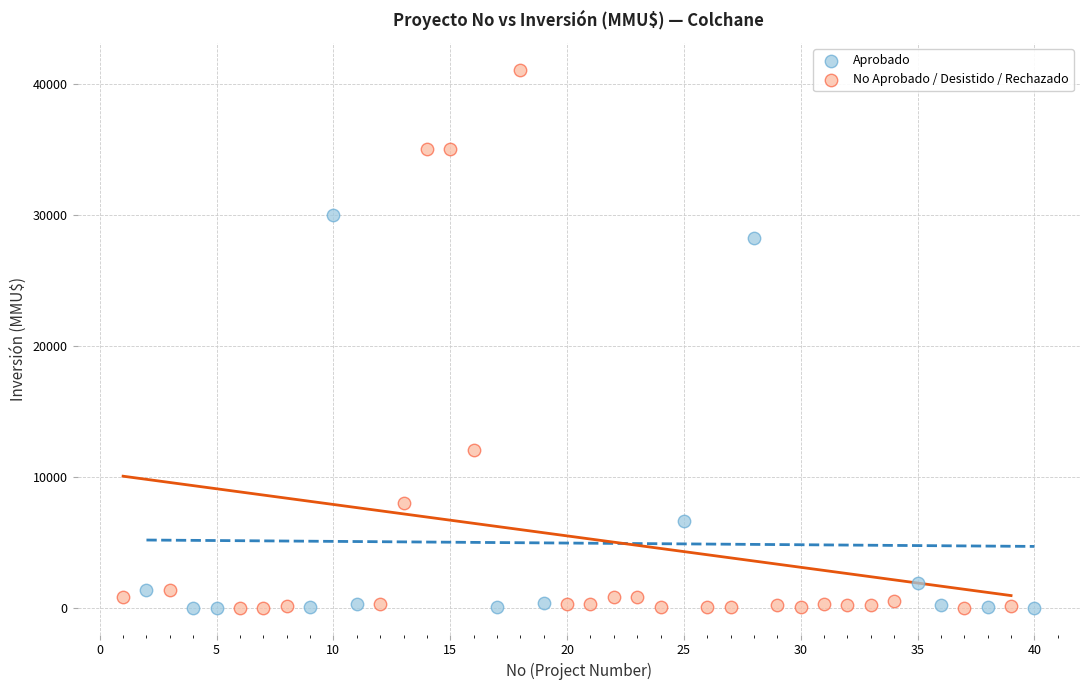

Which series has the largest Y range (max minus min)?

No Aprobado / Desistido / Rechazado